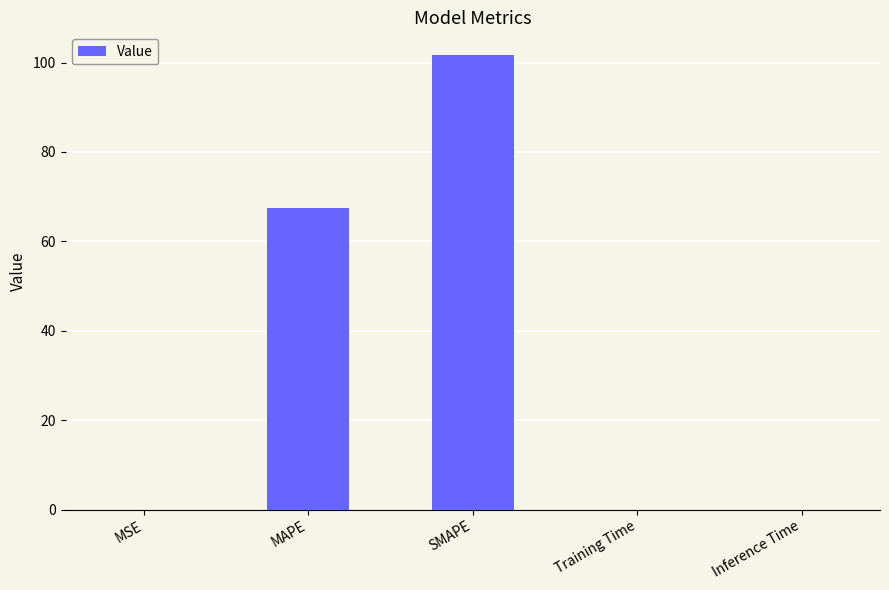

What is the greatest value displayed?

101.7